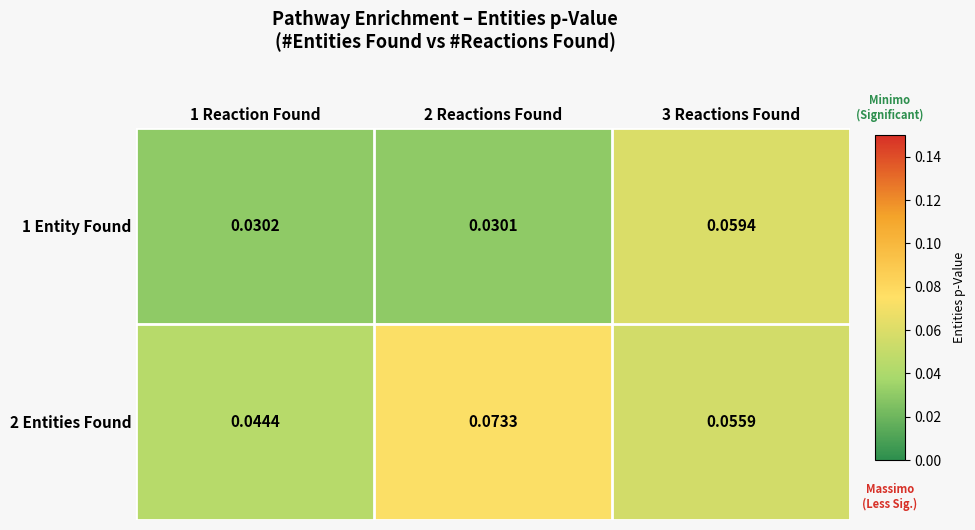

Which series has the widest spread of values?

1 Entity Found